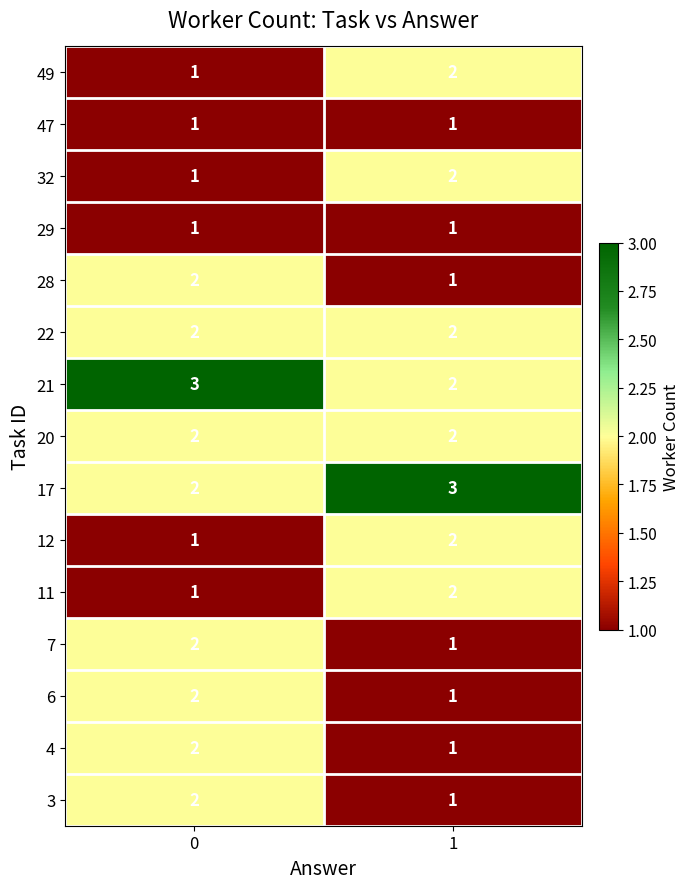

What is the sum of the 49 values at 0 and 1?

3